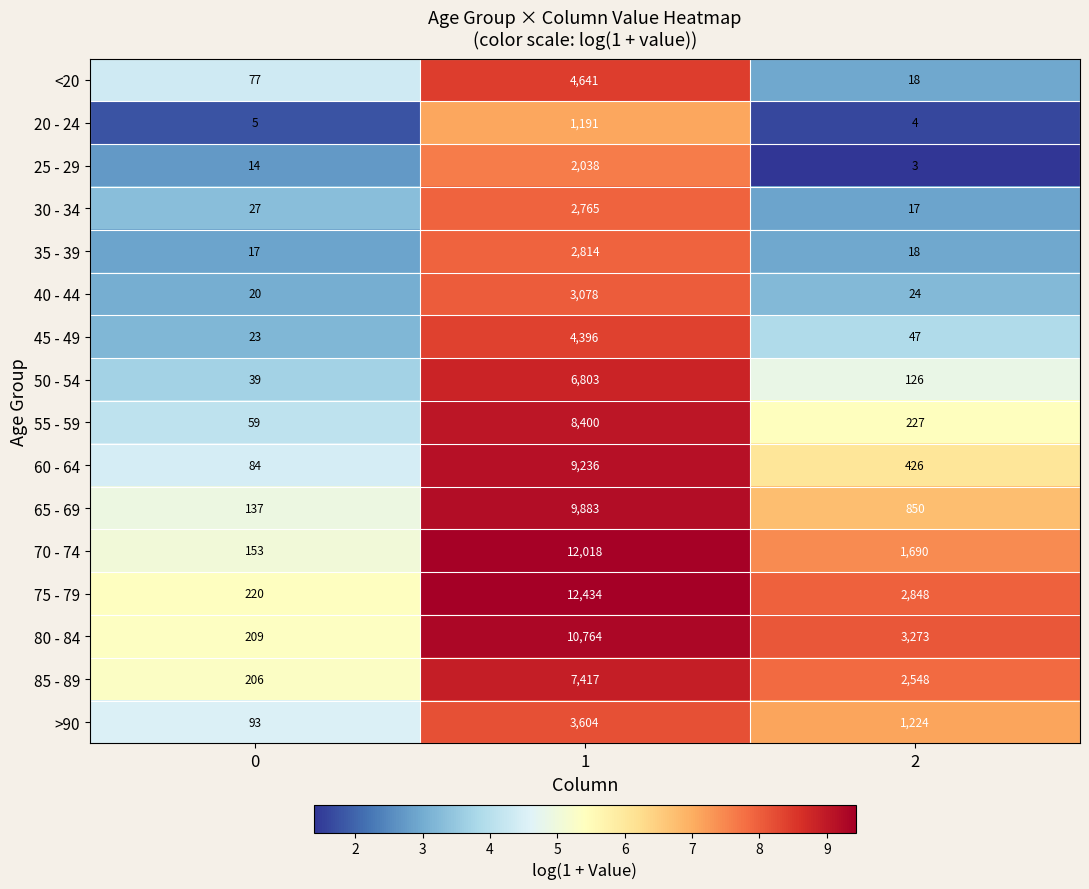

List the labels in order of 35 - 39 value, smallest first.

0, 2, 1